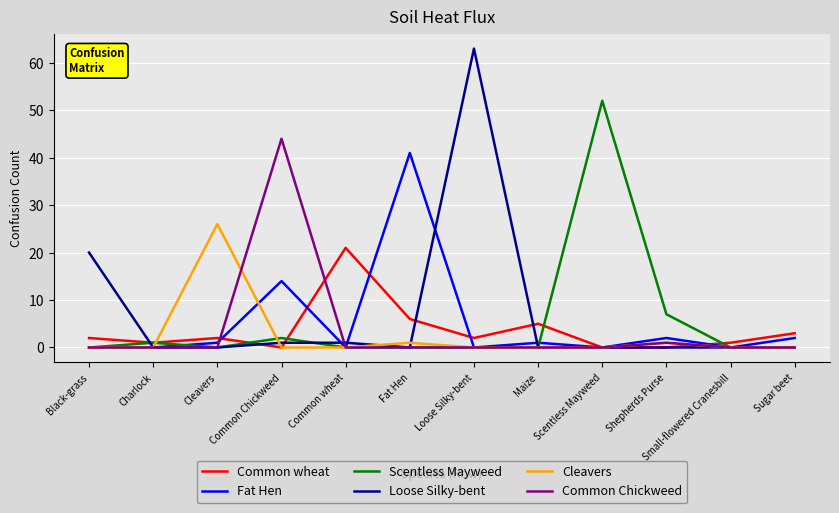

The value of Common Chickweed at Scentless Mayweed is 21. True or false?

False